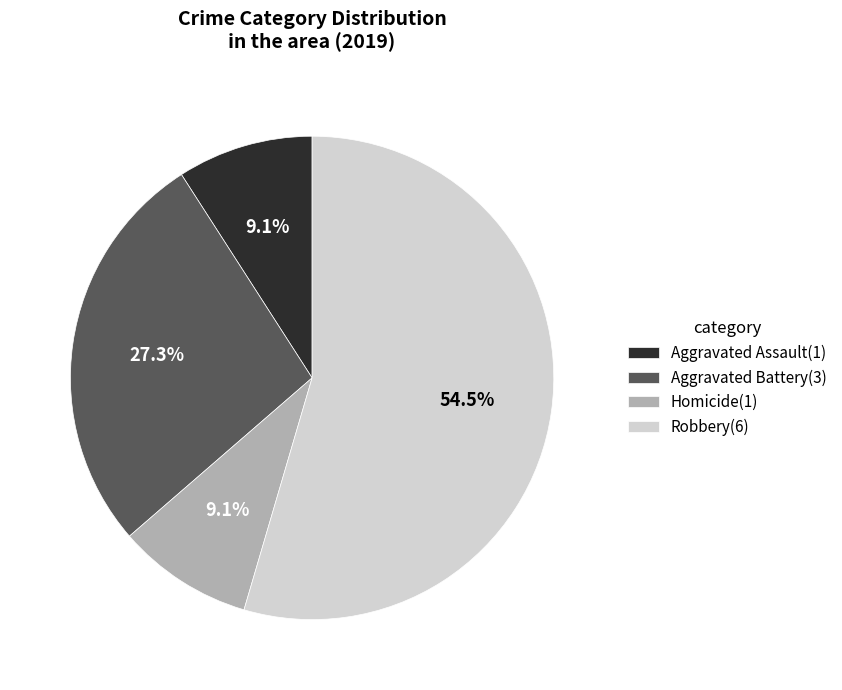

Which category accounts for the majority?

Robbery(6)